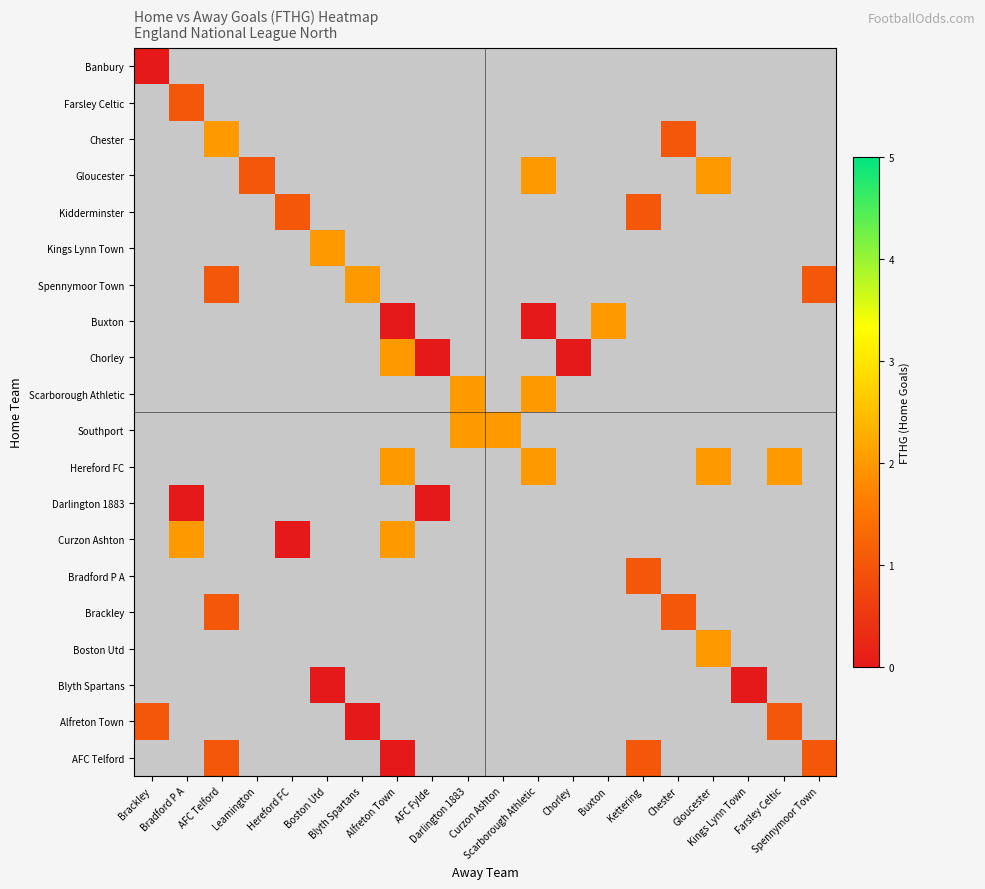

At which label is Alfreton Town closest to 0?

Blyth Spartans